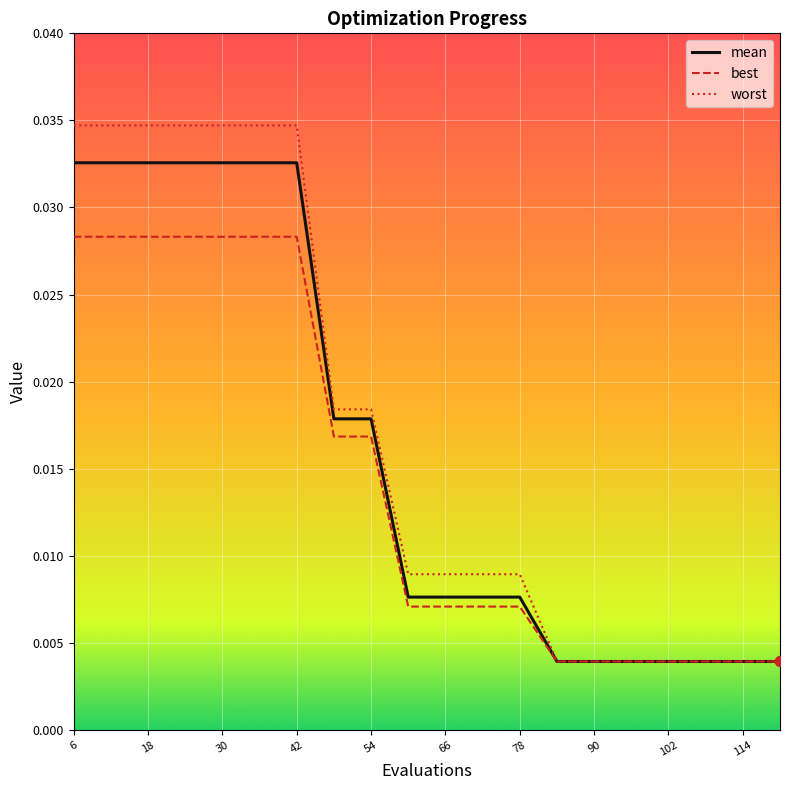

Rank the series by their maximum value, from lowest to highest.

best, mean, worst